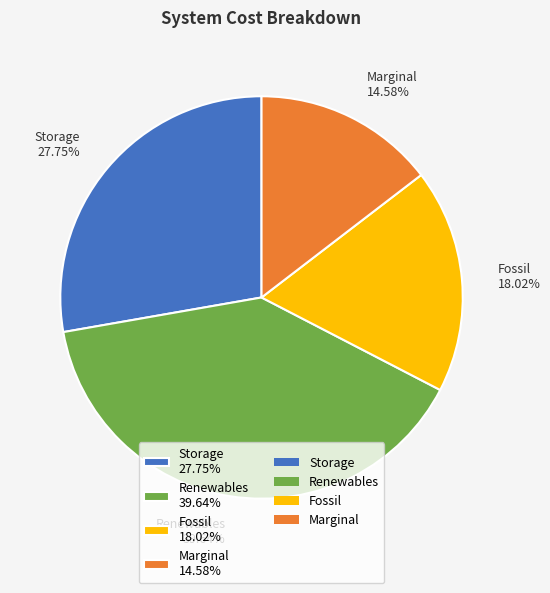

Combined, do Marginal and Fossil account for over 50%?

No